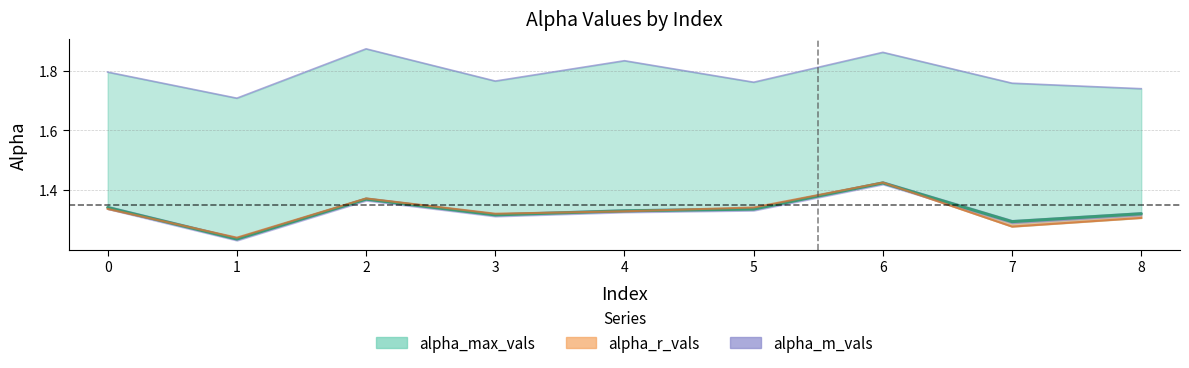

At which label is alpha_r_vals closest to 1?

1